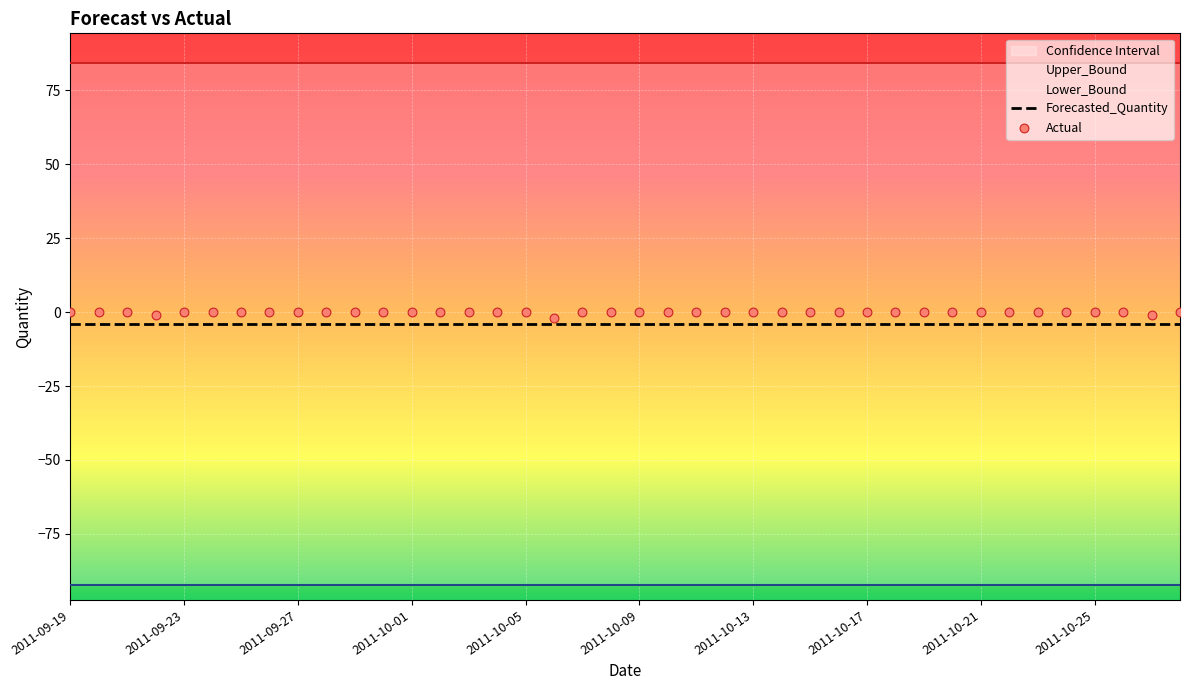

Which series contains the lowest Y value?

Lower_Bound